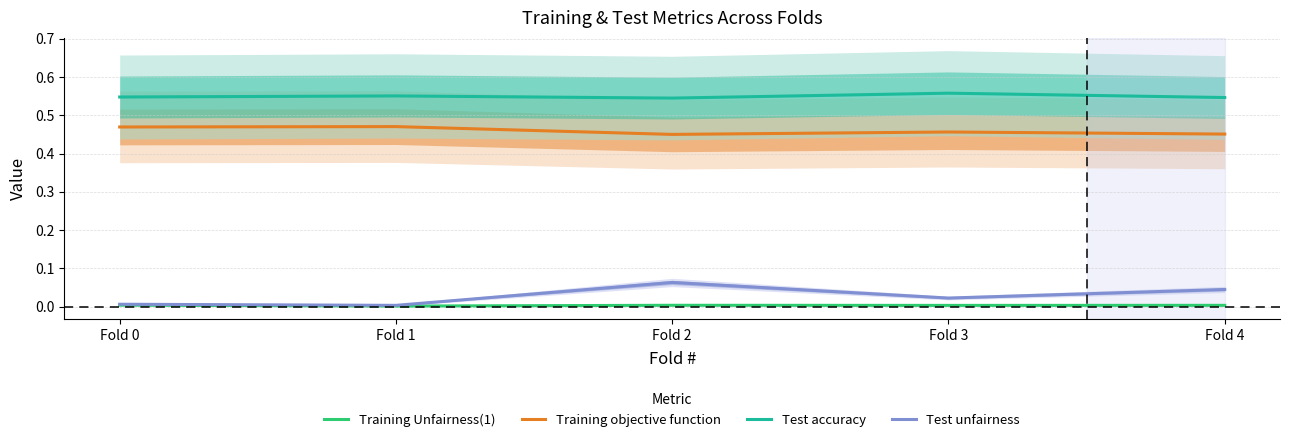

True or false: Test unfairness has a value of 0.0 at Fold 1.

True